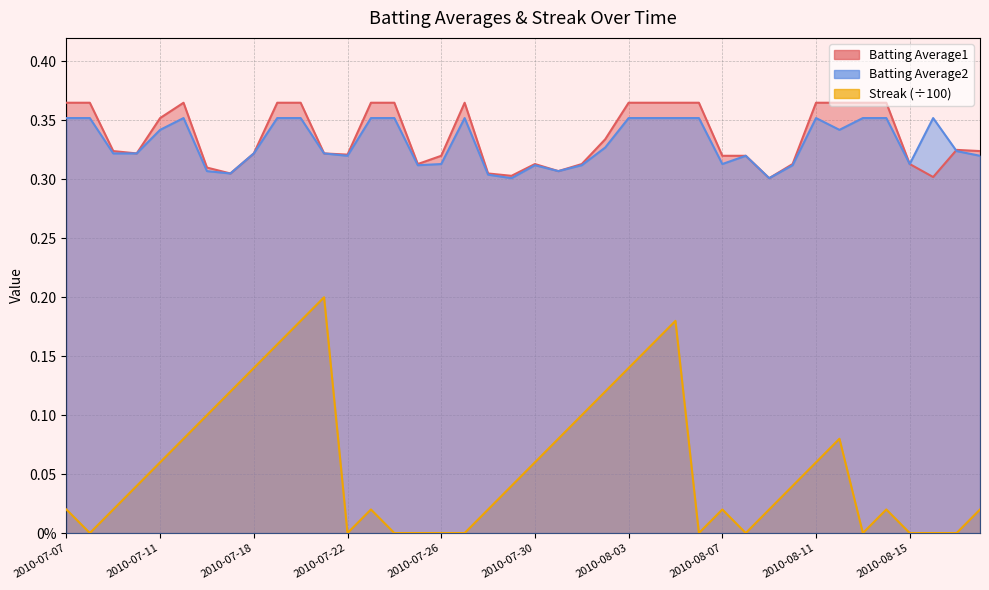

What is the approximate value of Batting Average1 at 2010-07-15?

0.4